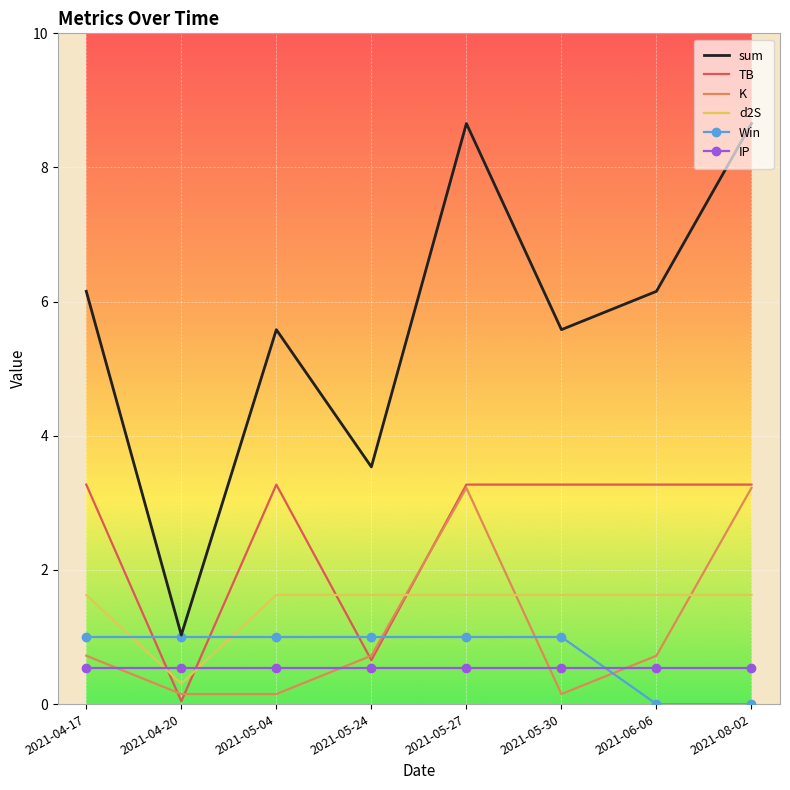

What is the highest value of the K series?

3.2